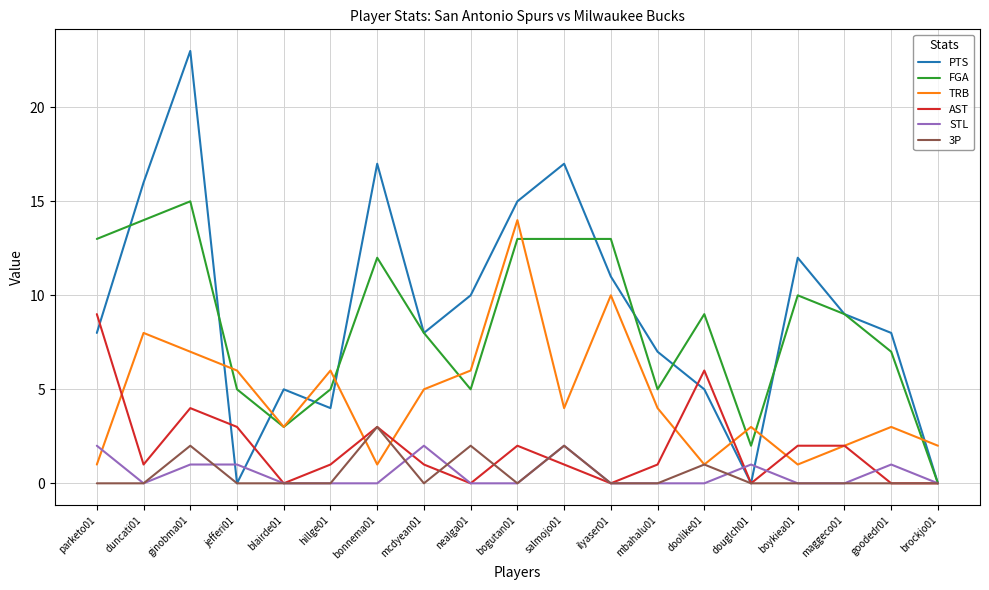

What is the maximum value shown in the chart?

23